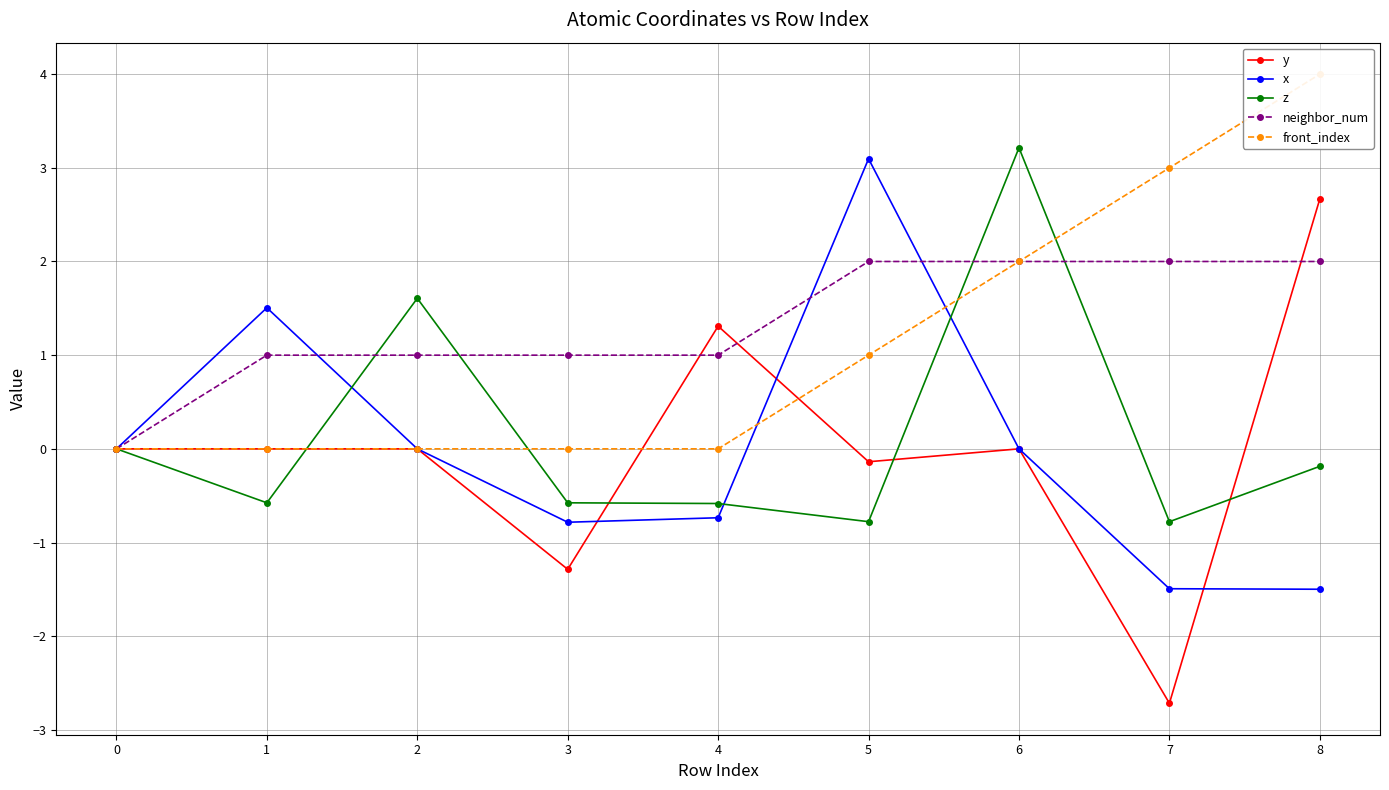

True or false: x and z cross at least once.

True